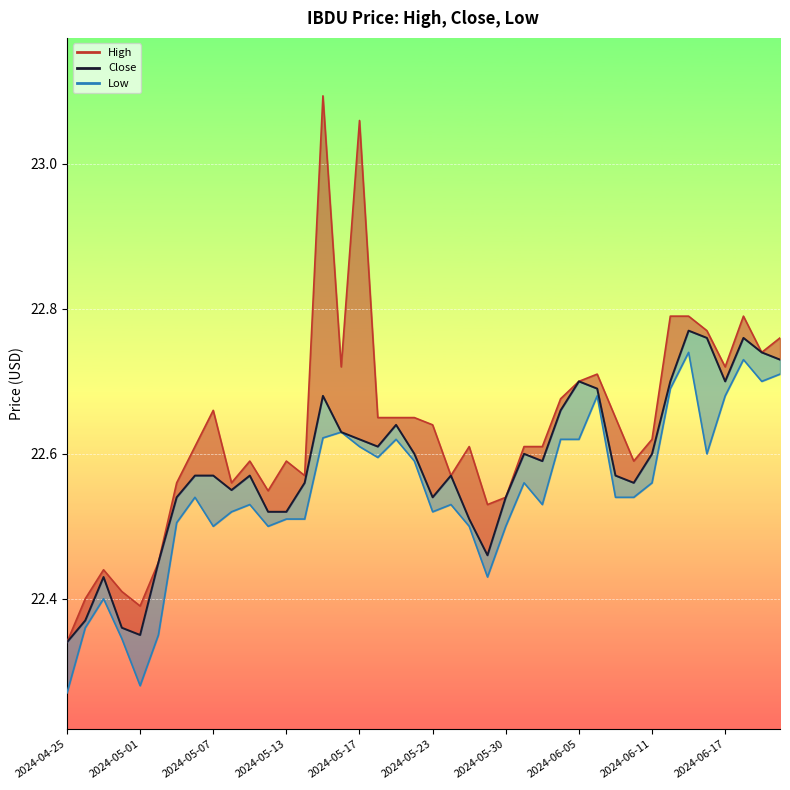

Is it true that the value at 22 is 22.5?

True